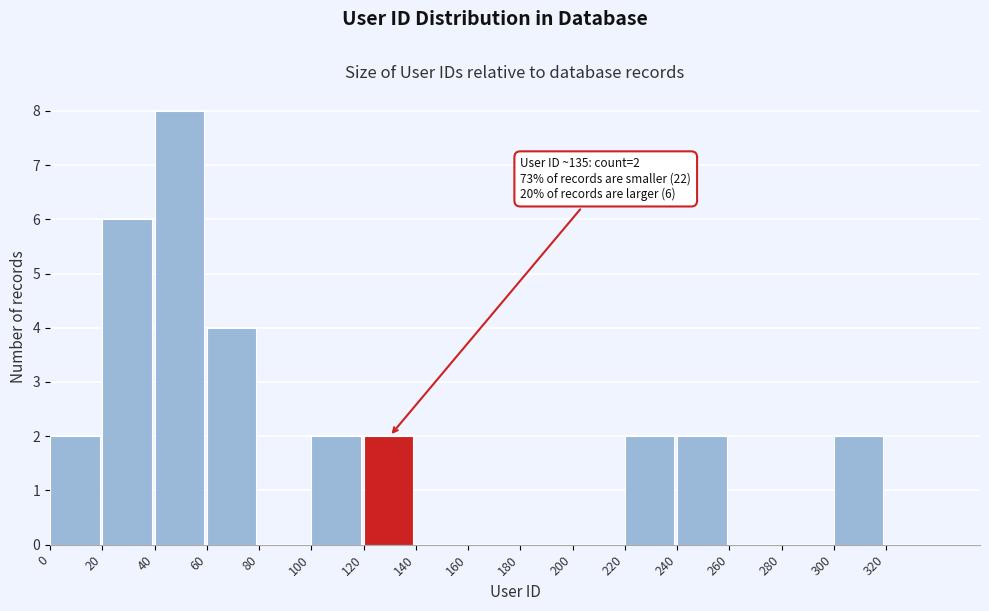

Over which range of the x-axis is the bar tallest?

40 to 60